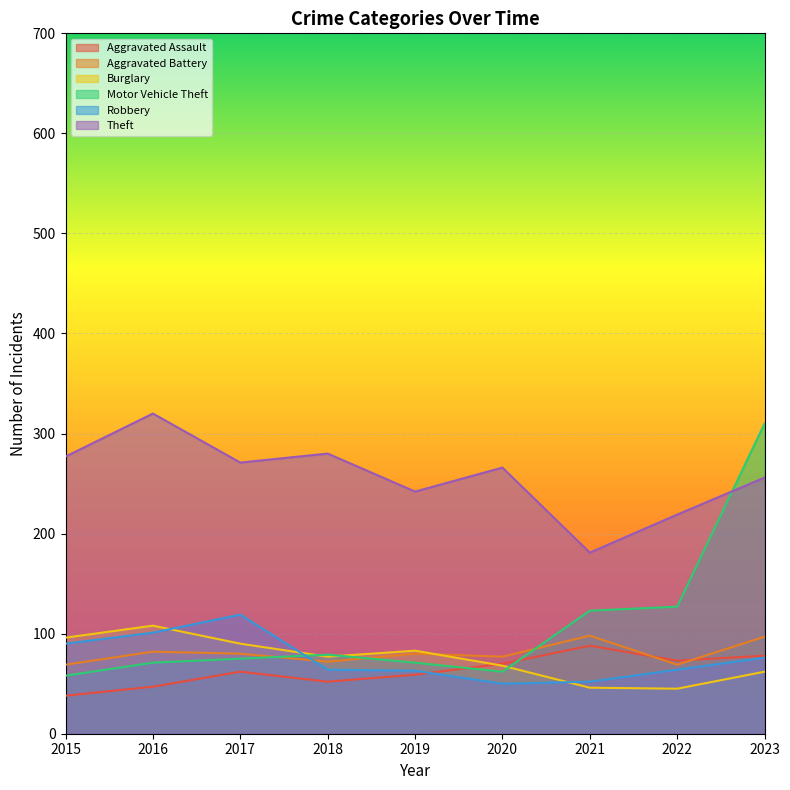

What is the value of the Burglary point at the 9th from the left?

62